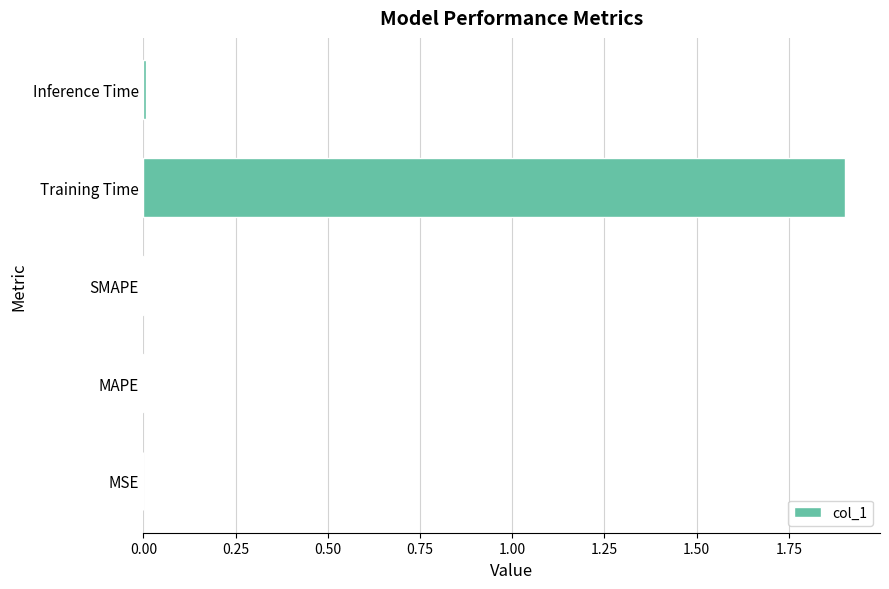

Between Training Time and MSE, which is larger?

Training Time